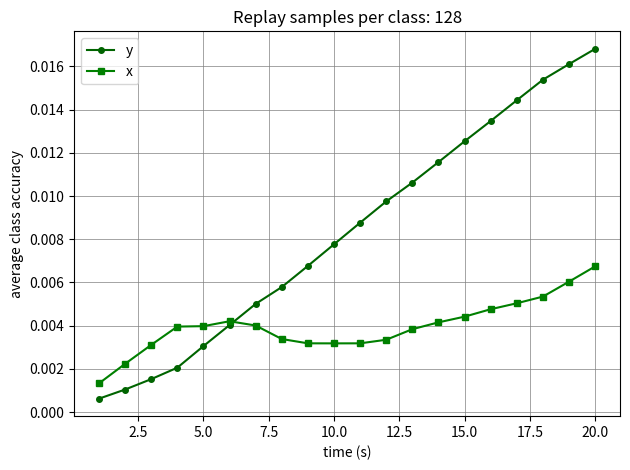

True or false: y has more than 2 points higher than both neighbors.

False